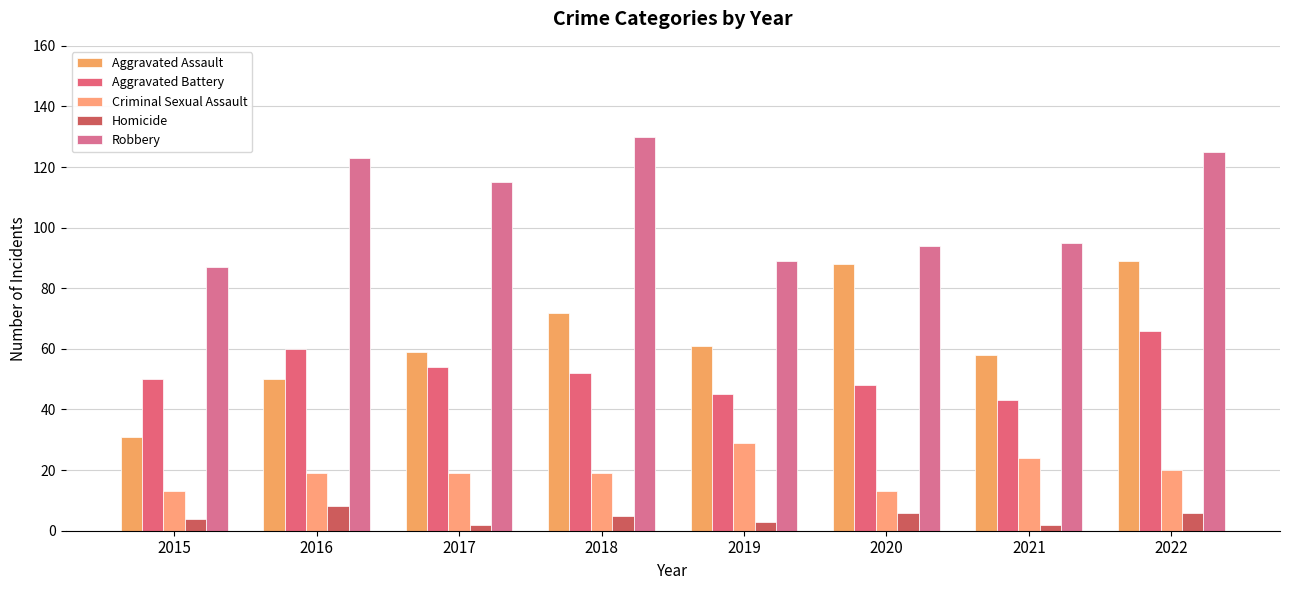

Which series has the widest spread of values?

Aggravated Assault